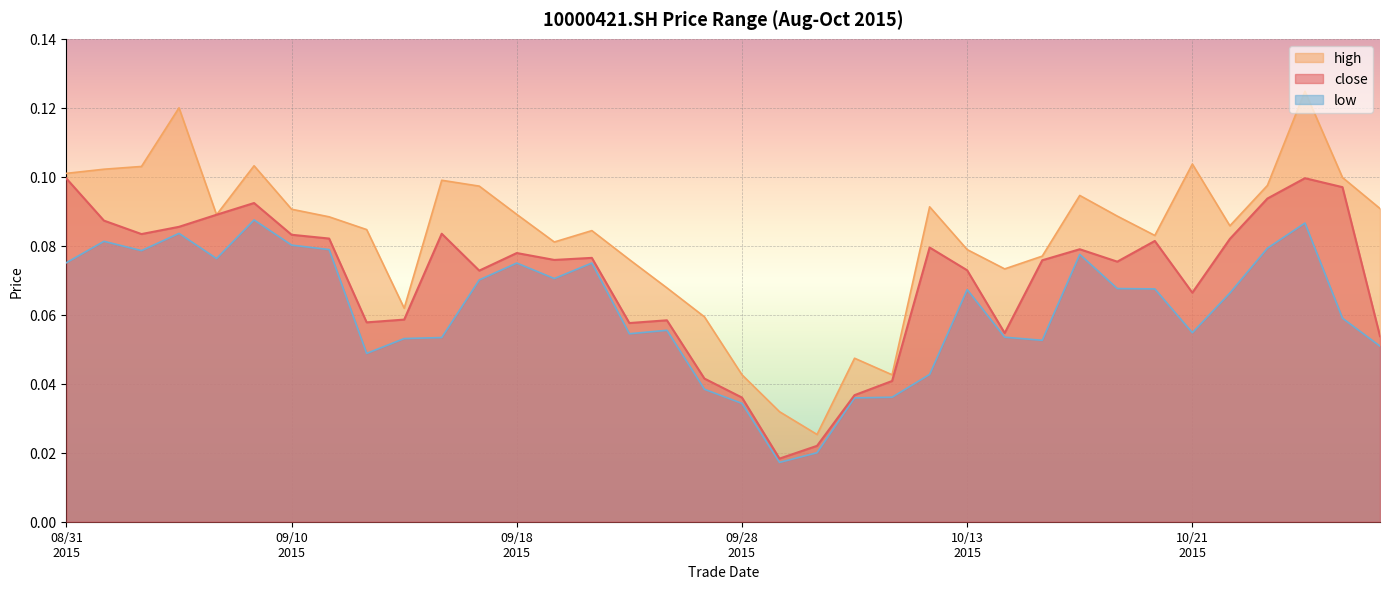

Between 20150909 and 20151014, which series saw the biggest shift?

close